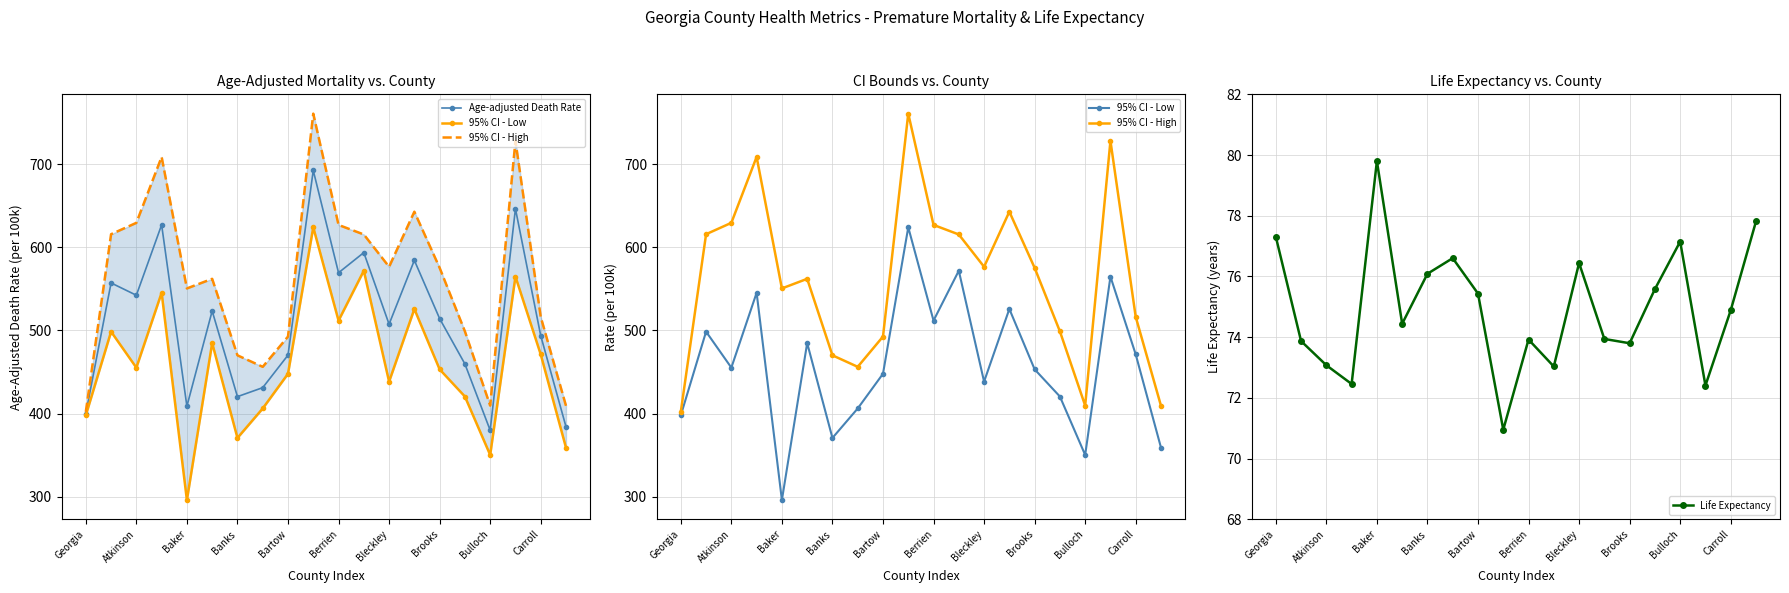

What is the sum of all 95% CI - Low values?

9193.3